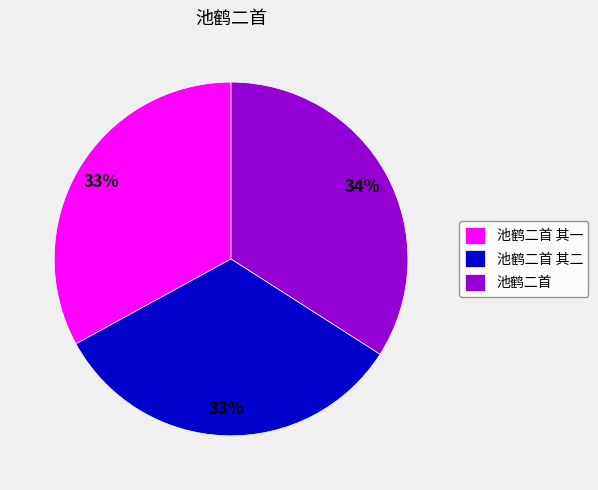

Do 池鹤二首 其一 and 池鹤二首 其二 together represent more than half of the pie?

Yes